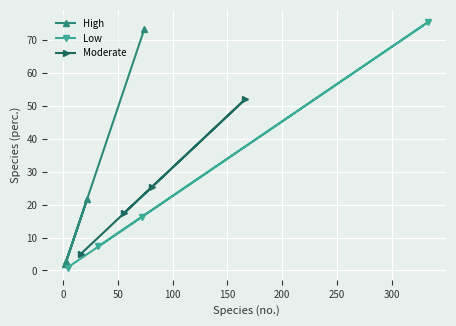

Is this an area chart (filled region under the line)?

No